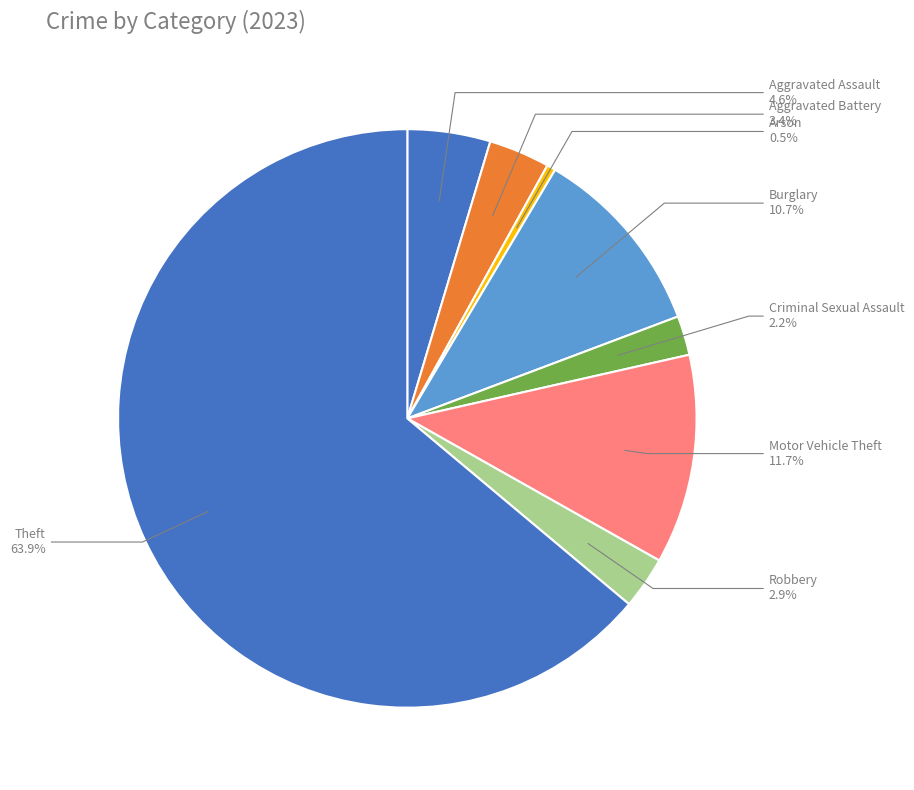

Which slice is the largest?

Theft